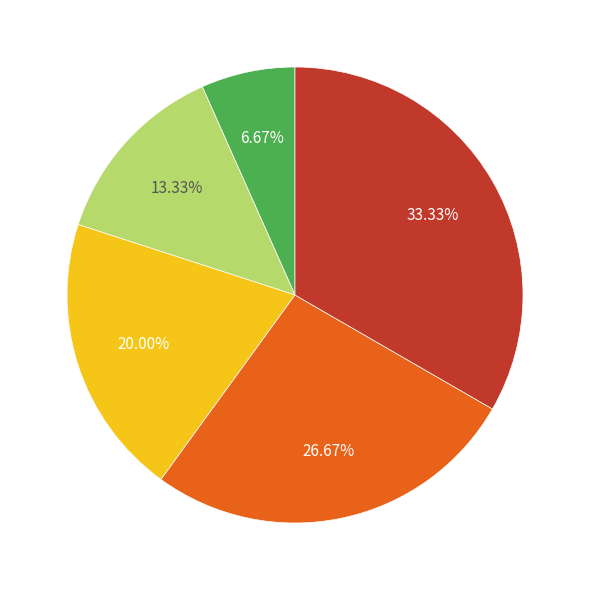

Does any single category account for the majority?

No